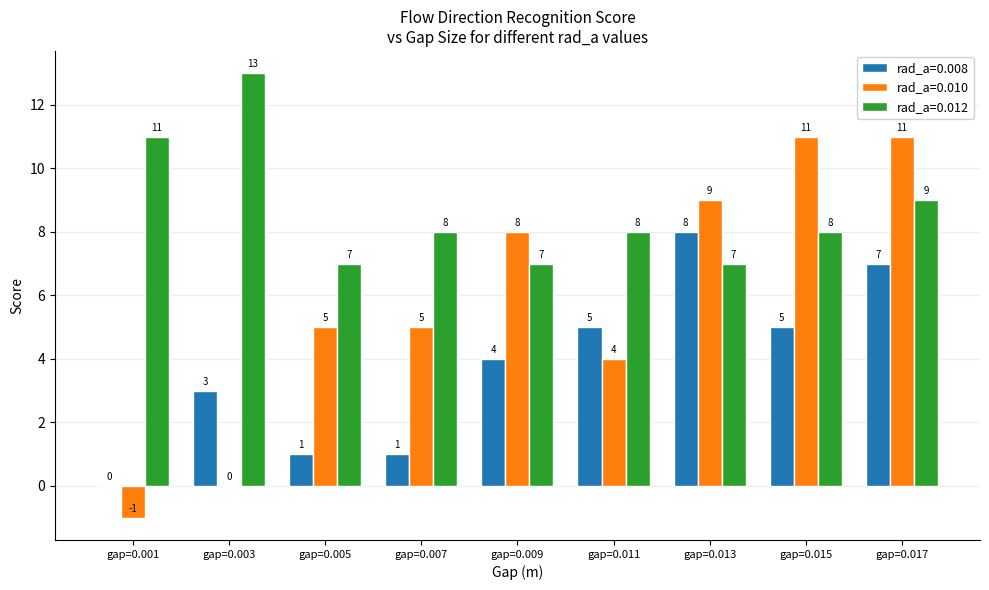

Which series has the widest spread of values?

rad_a=0.010